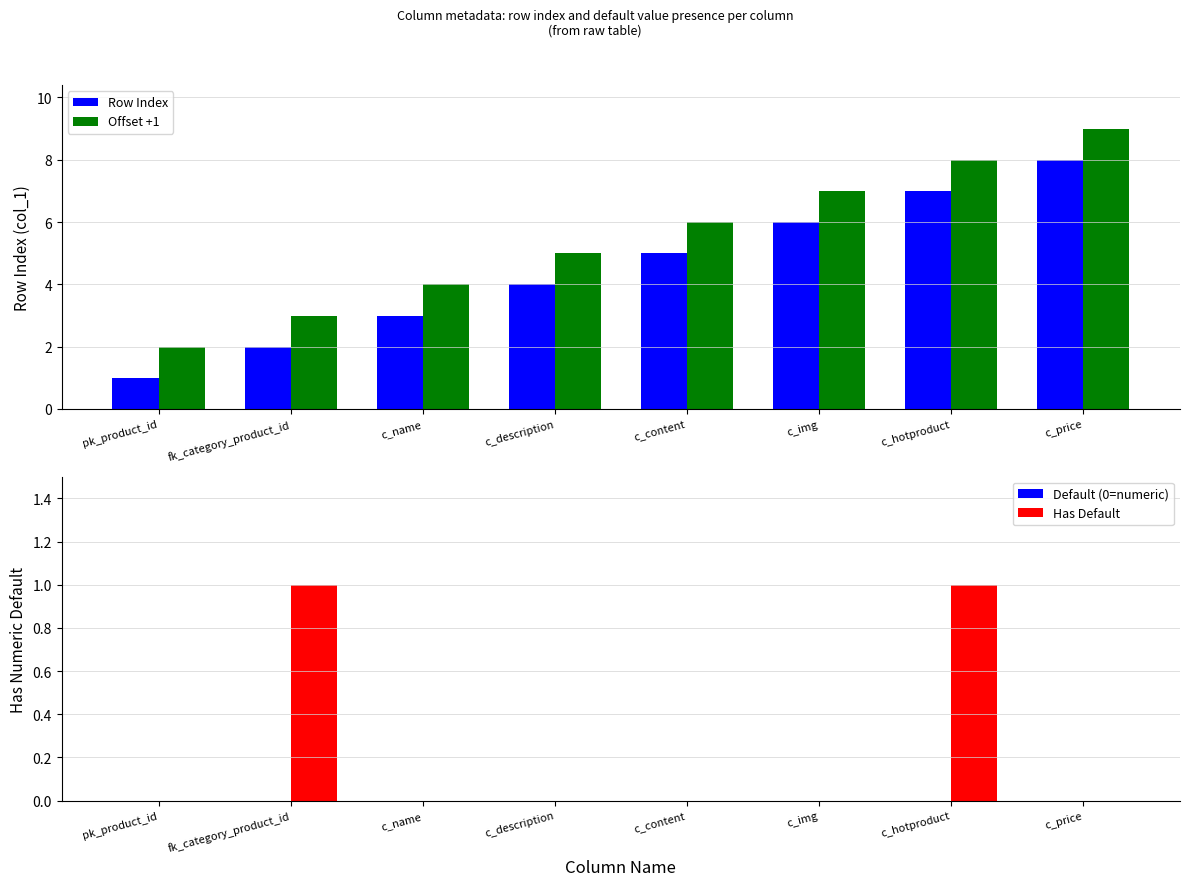

What is the label of the 7th bar from the left?

c_hotproduct